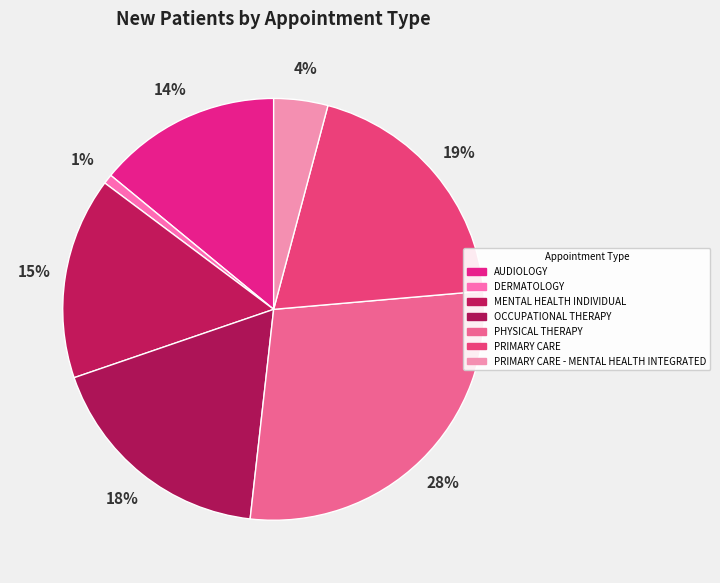

What is the ratio of the value at OCCUPATIONAL THERAPY to the value at DERMATOLOGY?

24.5